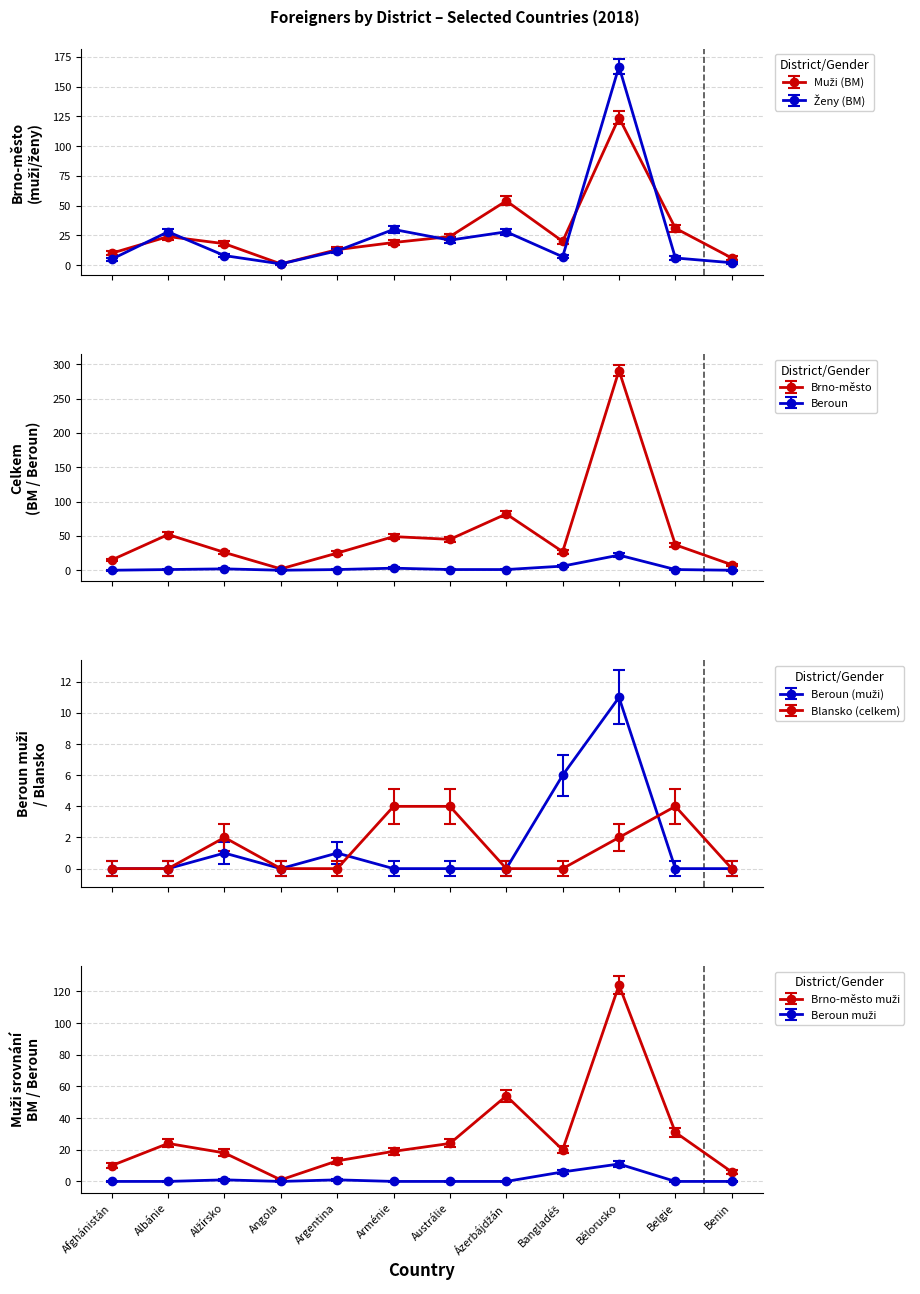

How many categories are shown in the chart?

12